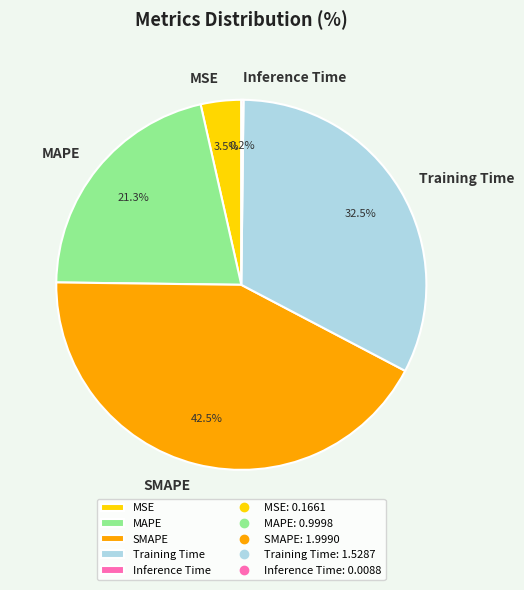

Does MAPE account for over 50% of the chart?

No